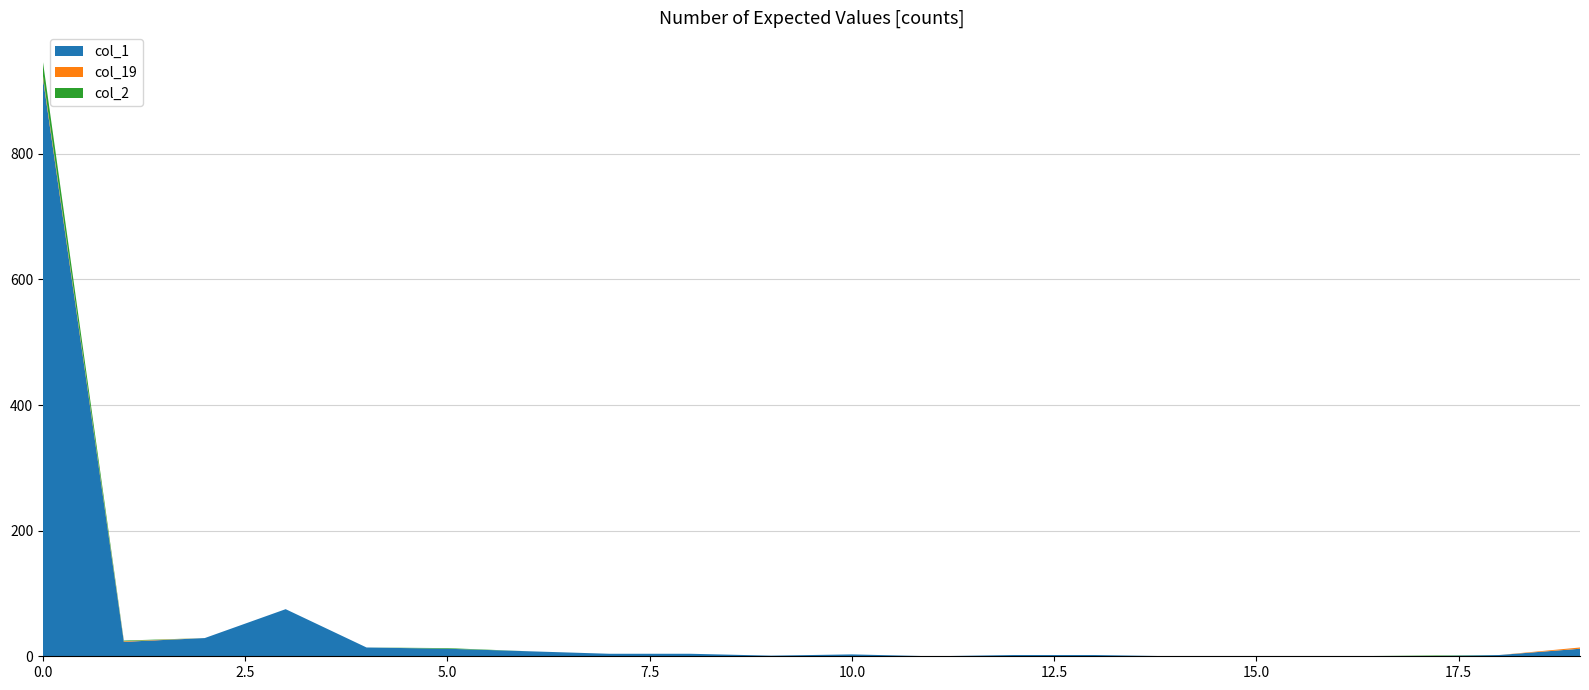

Is it true that col_1 equals 303 at 0.0?

False